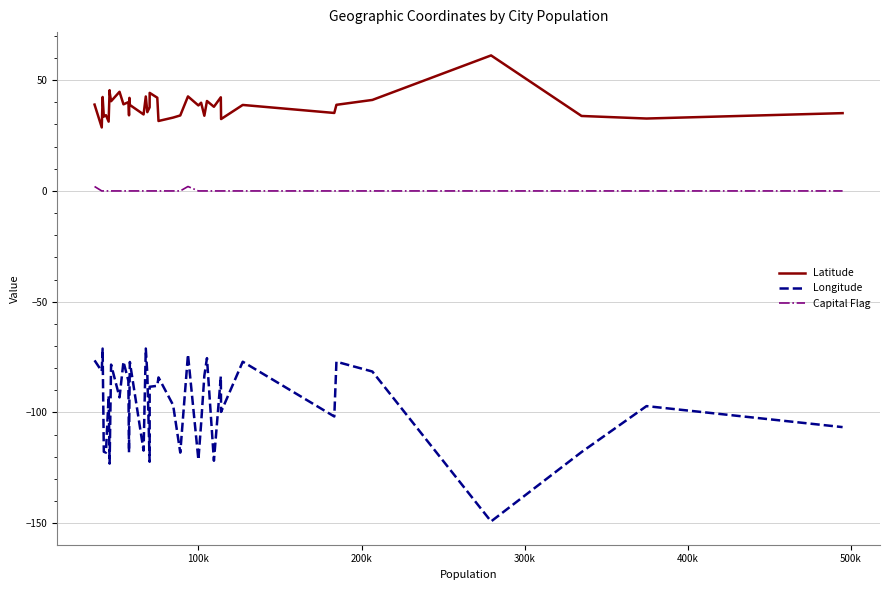

How many values in the Longitude series exceed -92?

19